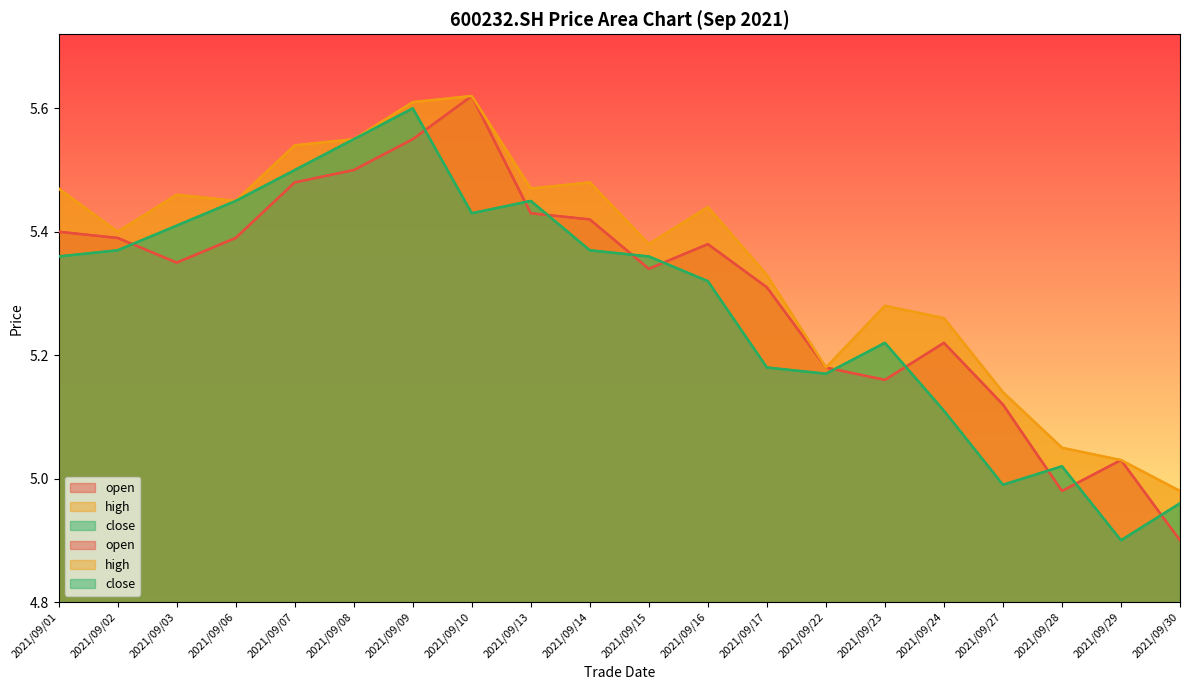

What is the value of the open point at the 15th from the left?

5.2